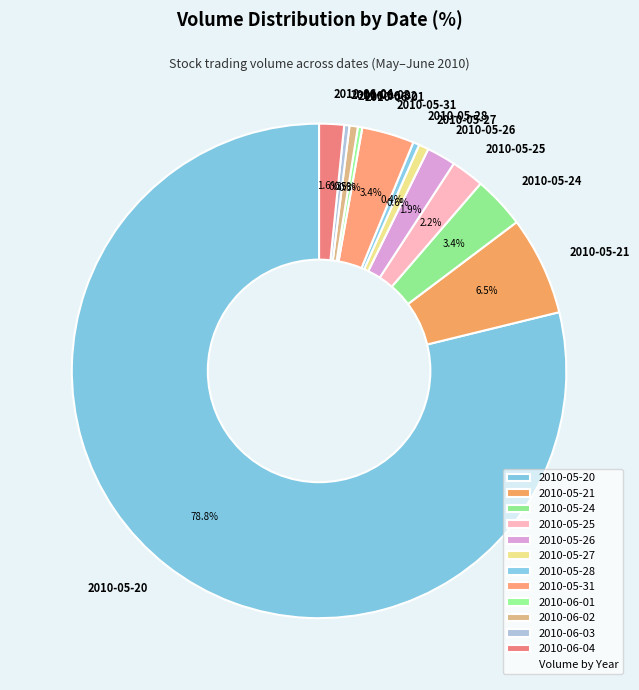

True or false: 2010-06-03 accounts for 0% of the total.

True